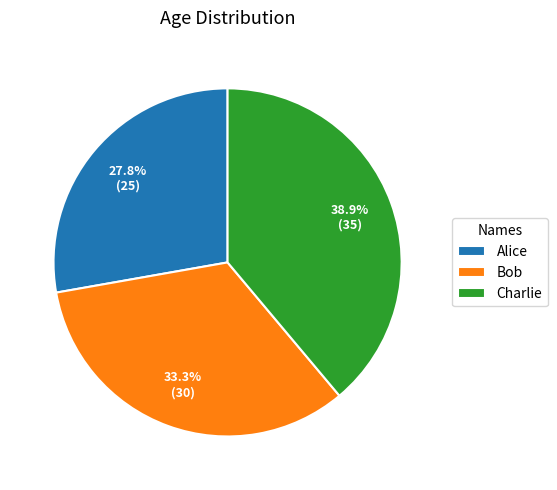

What is the ratio of the value at Charlie to the value at Bob?

1.2